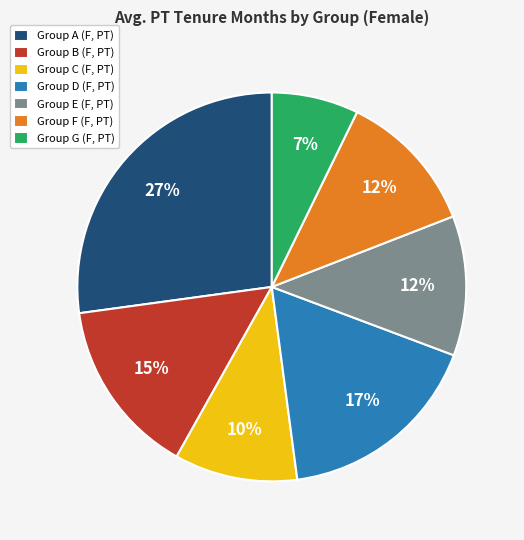

What is the smallest slice in the pie chart?

Group G (F, PT)